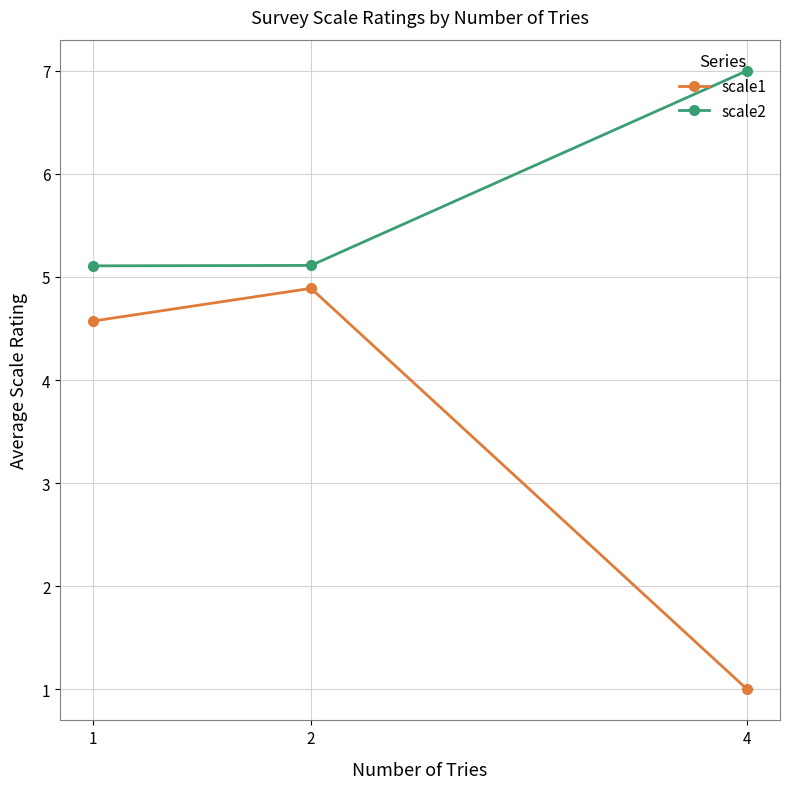

Where does the scale1 series first go above 4?

1